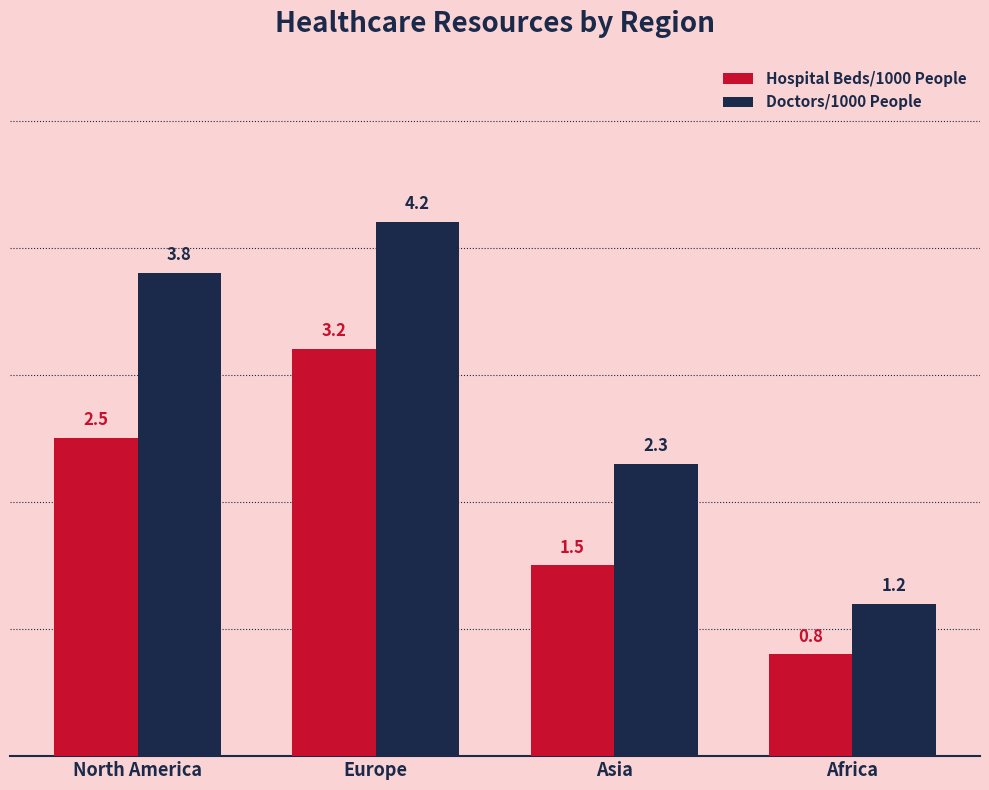

What are all the series names shown in the legend?

Hospital Beds/1000 People, Doctors/1000 People